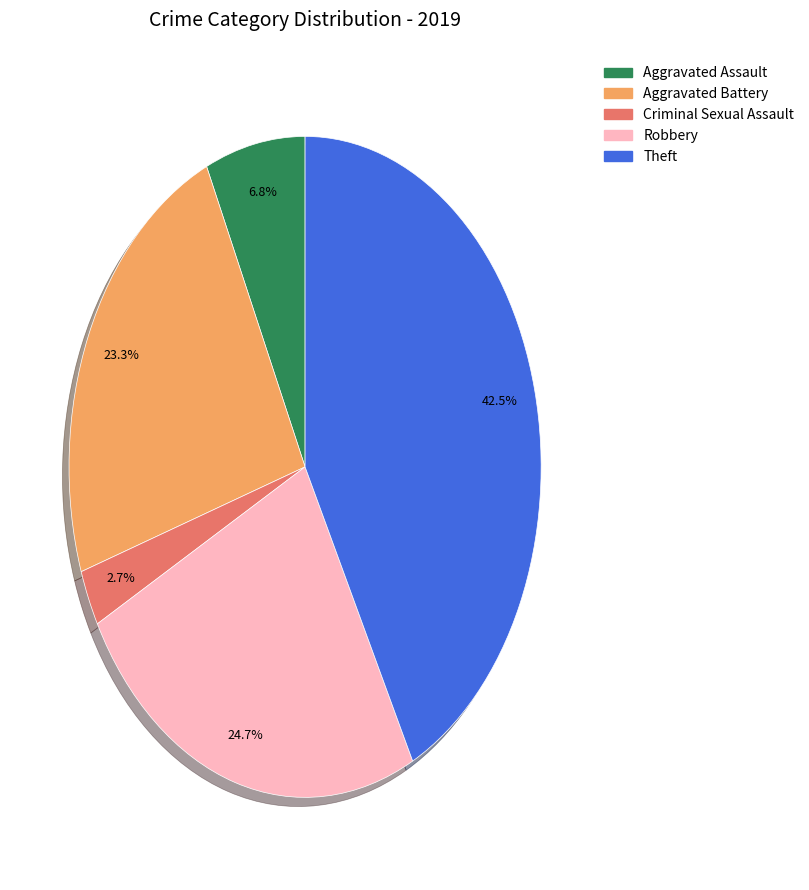

What is the smallest slice in the pie chart?

Criminal Sexual Assault